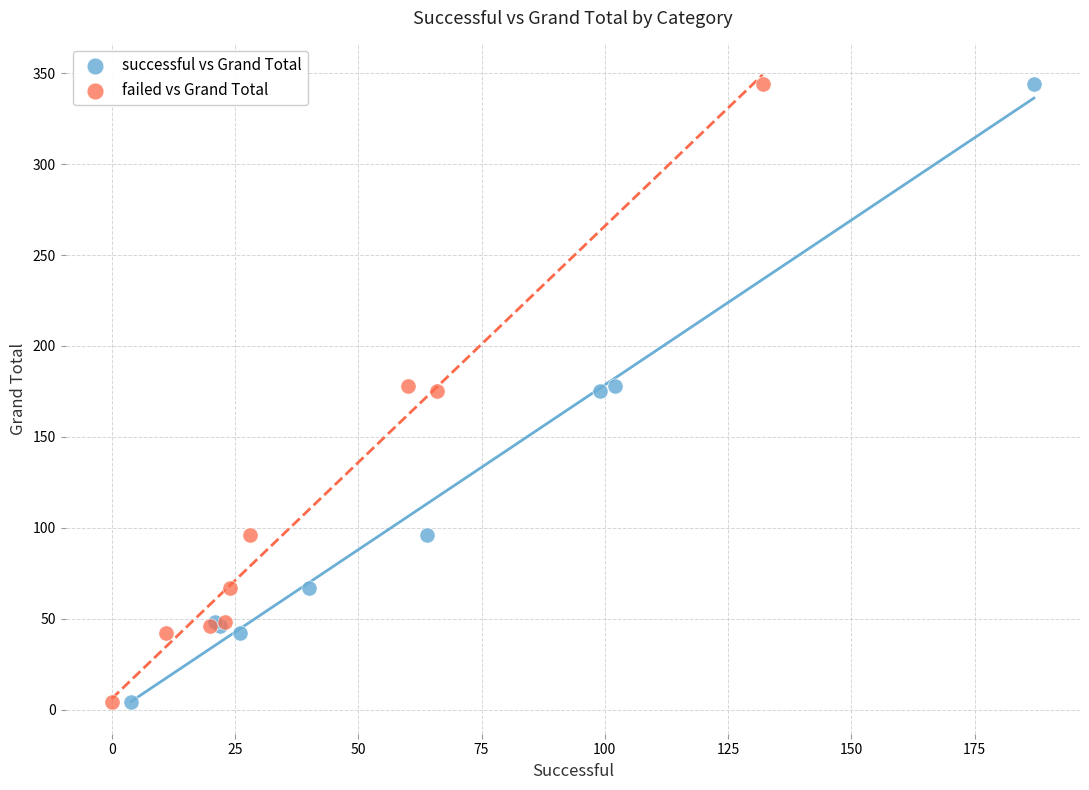

What are all the series names shown in the legend?

successful vs Grand Total, failed vs Grand Total